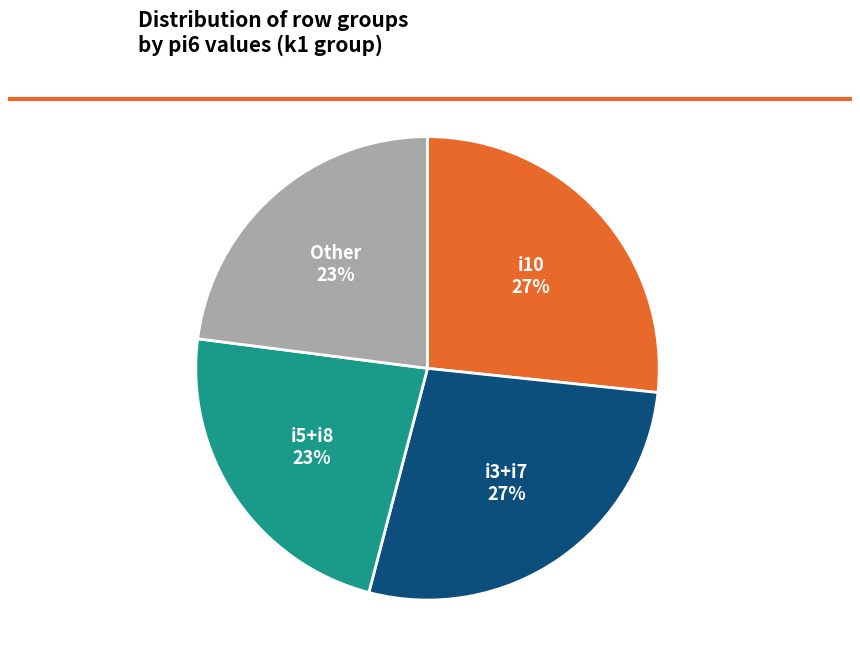

How many segments does this pie chart have?

4